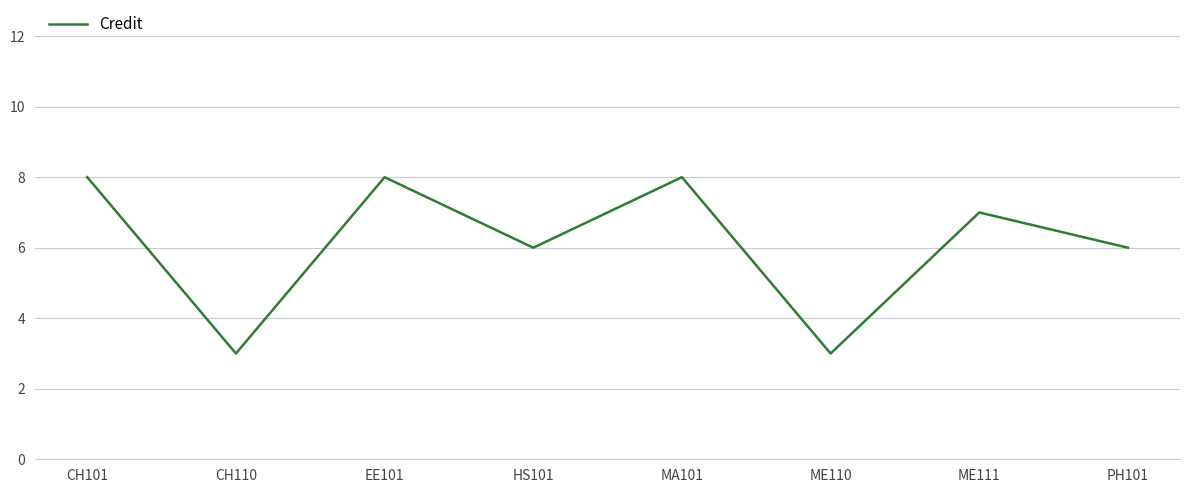

What is the sum of all values?

49